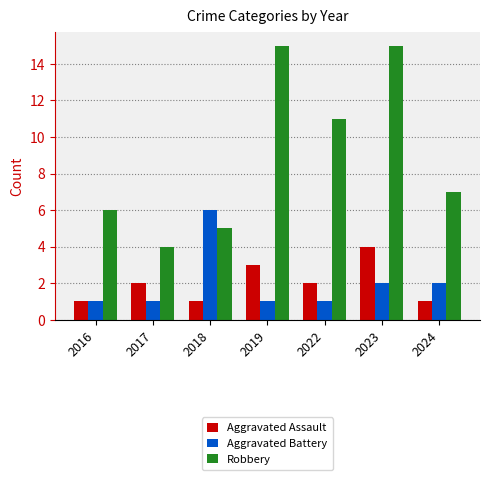

Are the bars horizontal?

No